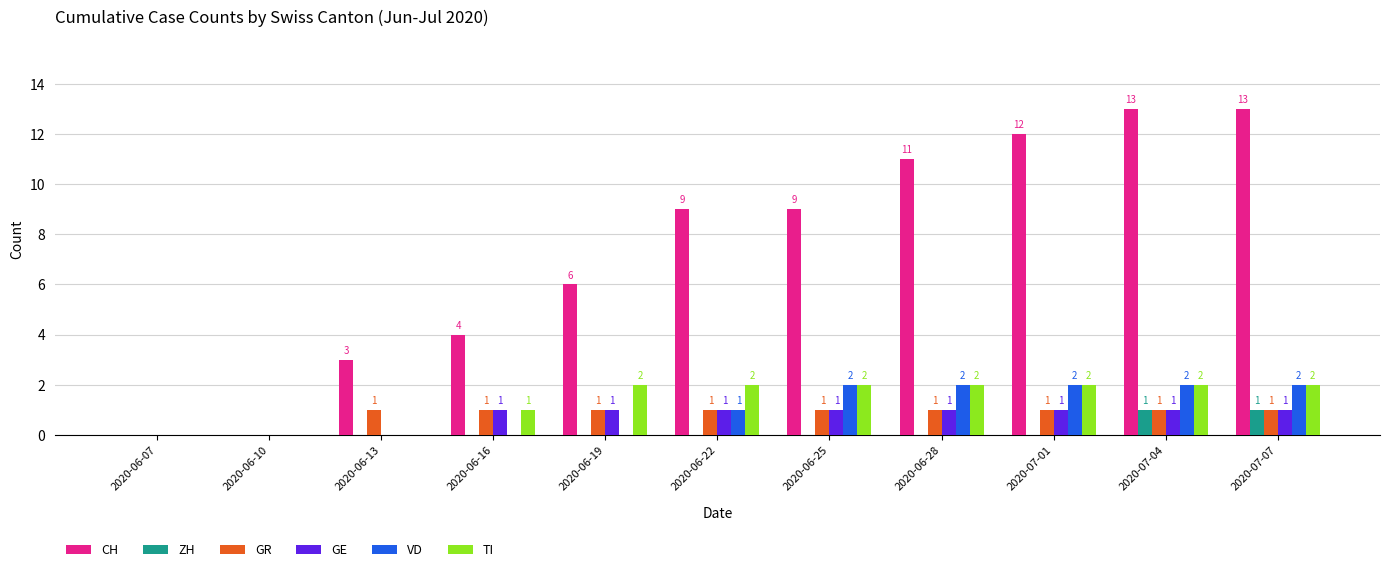

What is the sum of the GE values at 2020-07-04 and 2020-06-10?

1